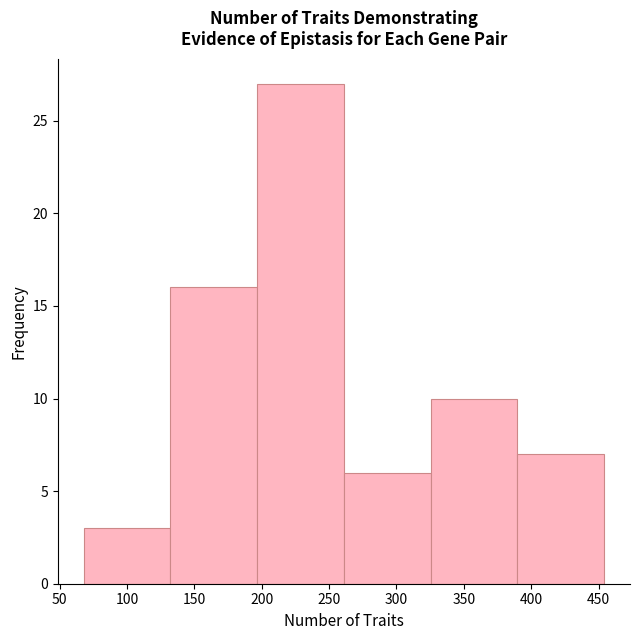

Reading left to right, transcribe this chart: for each bar, give the range it covers on the x-axis and its height. Neither the bar edges nor the heights are printed on the chart, so give them approximately, as read against the axes.

70 to 130: 3
130 to 195: 16
195 to 260: 27
260 to 325: 6
325 to 390: 10
390 to 455: 7